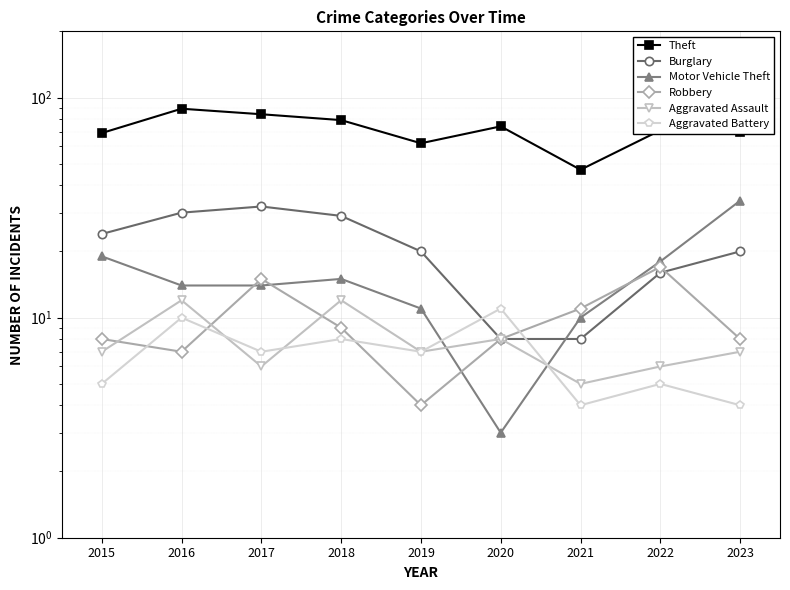

True or false: Burglary and Aggravated Assault intersect in this chart.

False